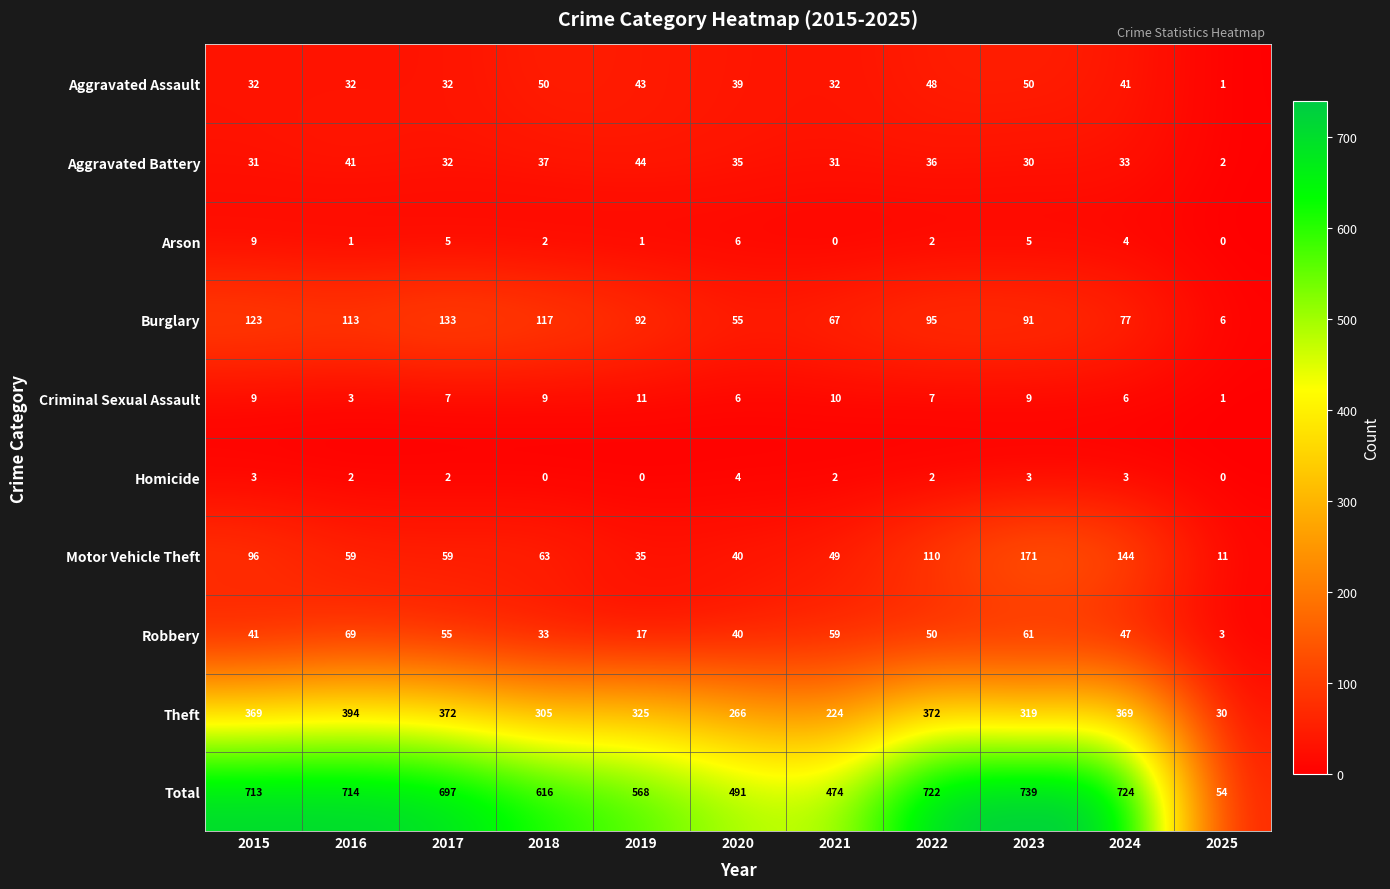

Where does the Homicide series first go above 2?

2015